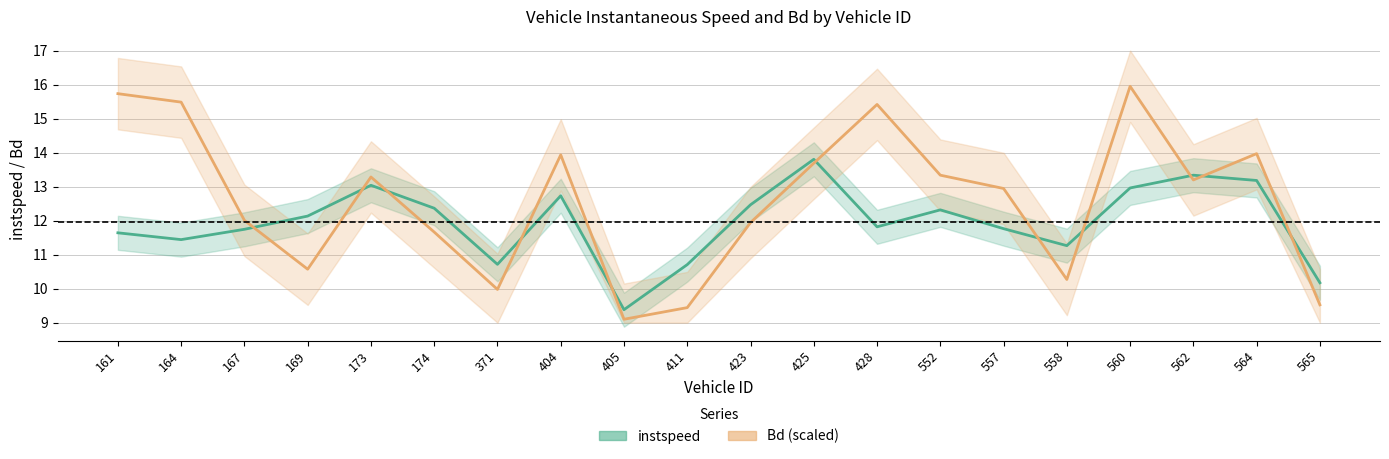

Does the chart have visible grid lines?

Yes